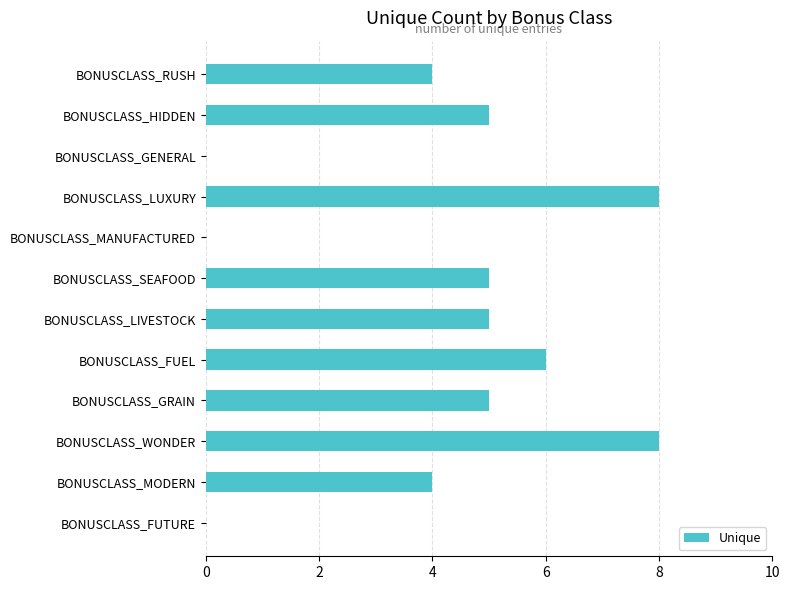

What is the greatest value displayed?

8